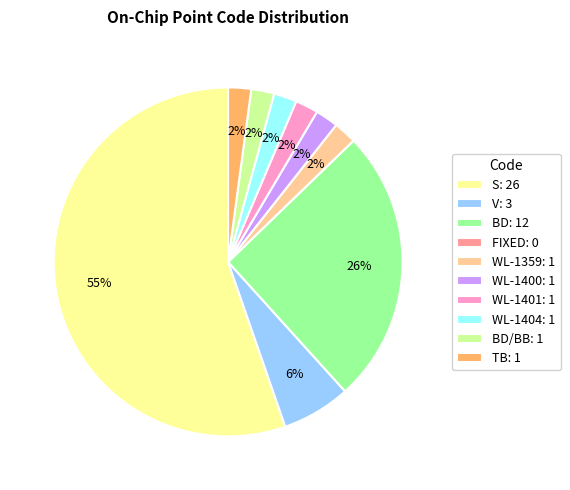

True or false: WL-1400: 1 accounts for 17% of the total.

False